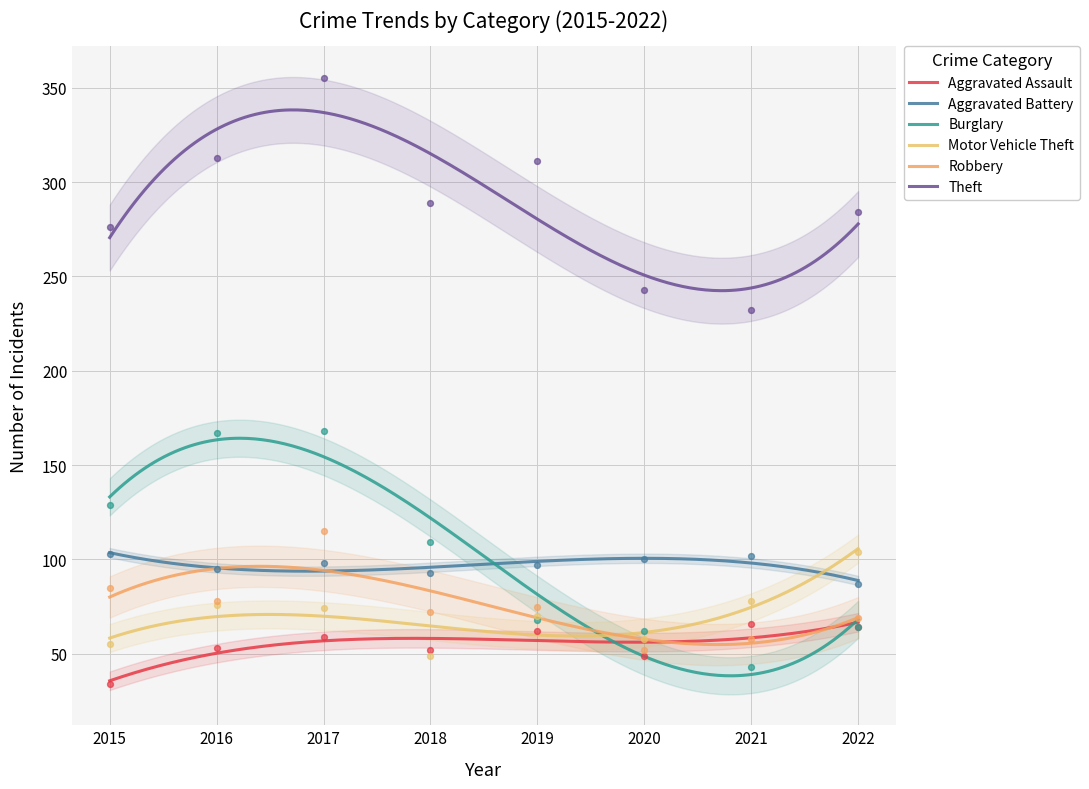

Is the value of Robbery at 2015 greater than the value of Burglary at 2019?

Yes